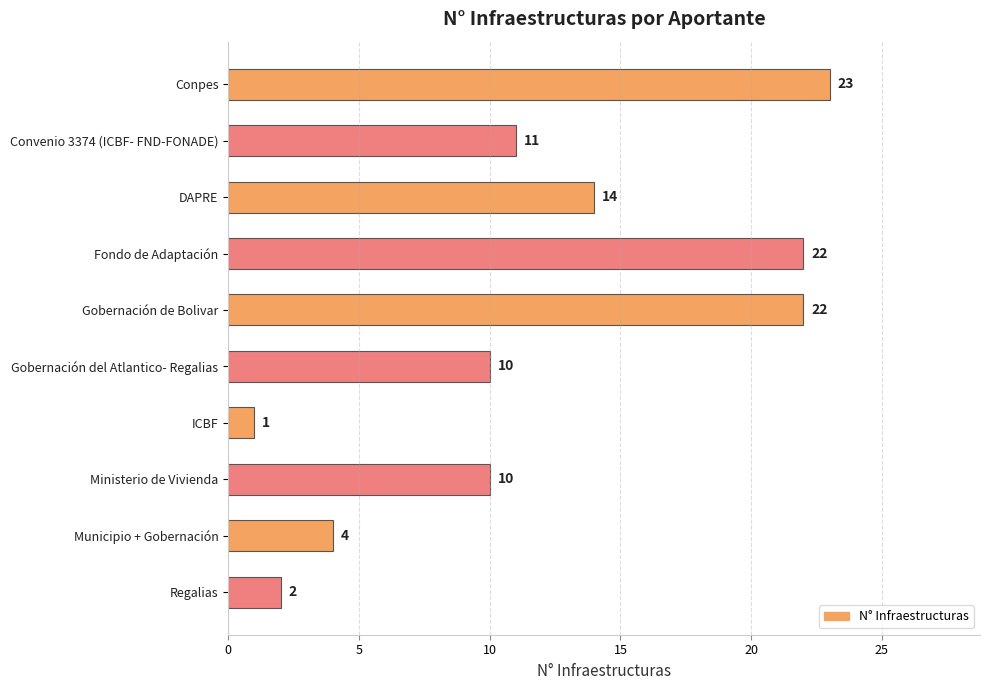

Are the bars horizontal?

Yes